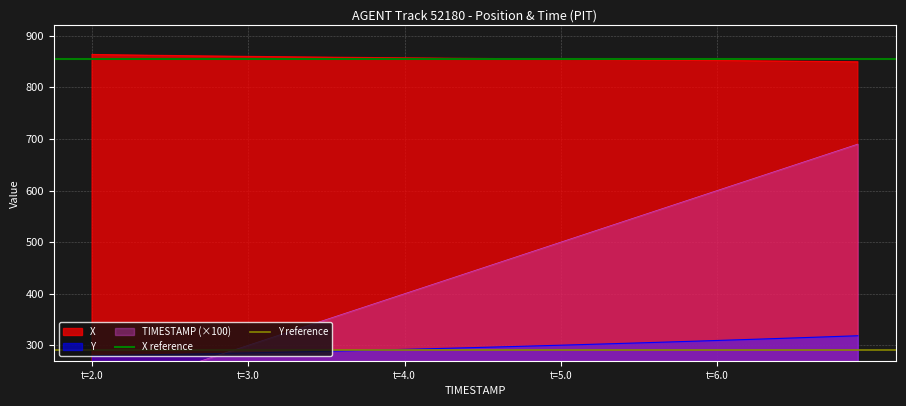

True or false: Y and X cross at least once.

False